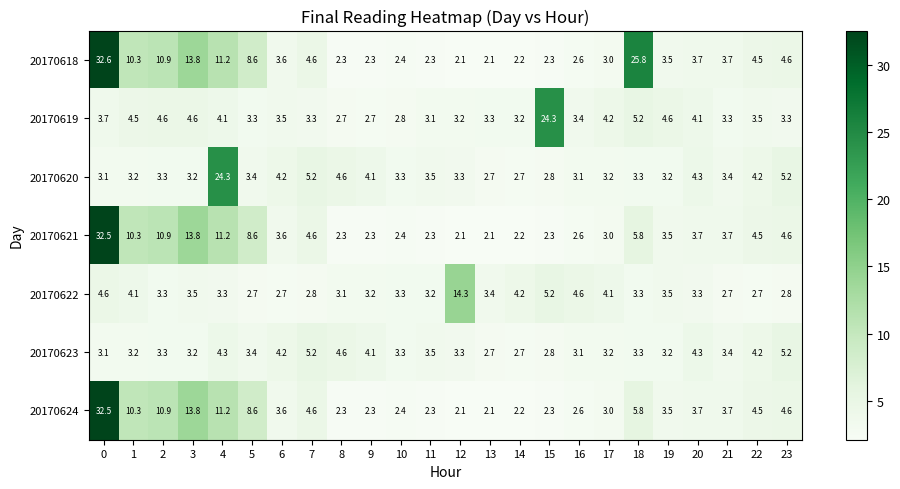

What is the average value of the 20170623 series?

3.6